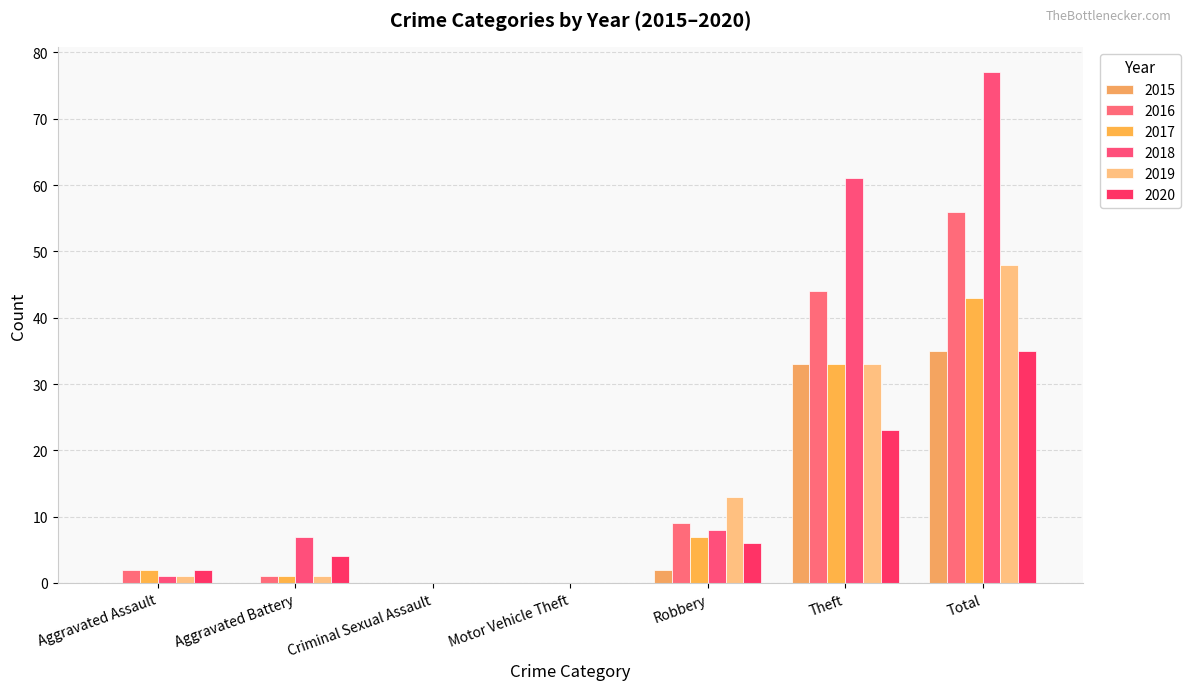

Which category has the highest value across all series?

Total